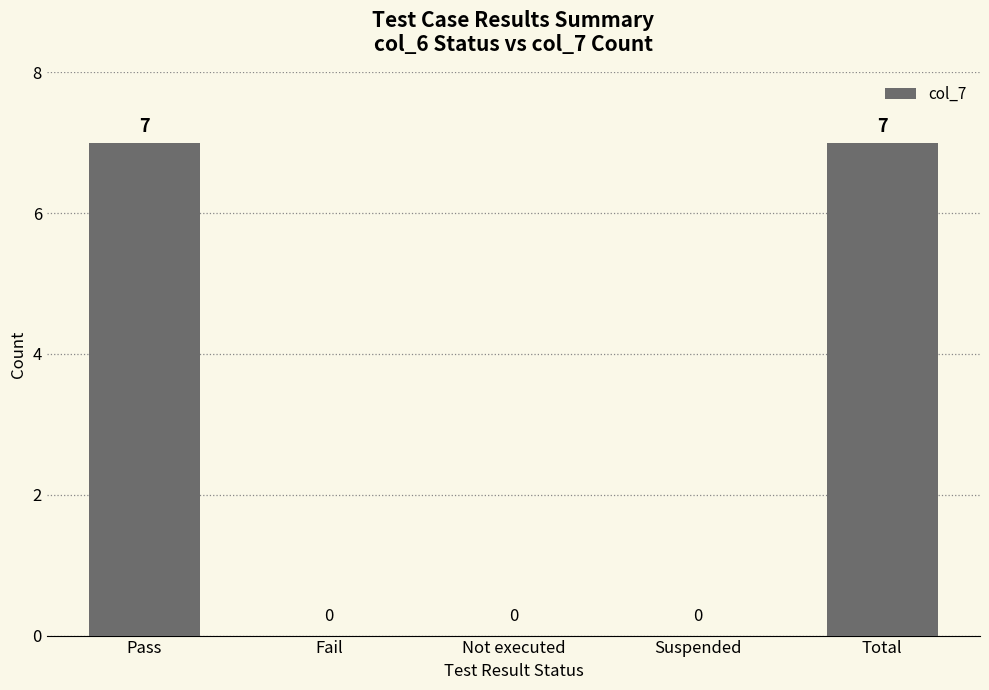

What is the greatest value displayed?

7